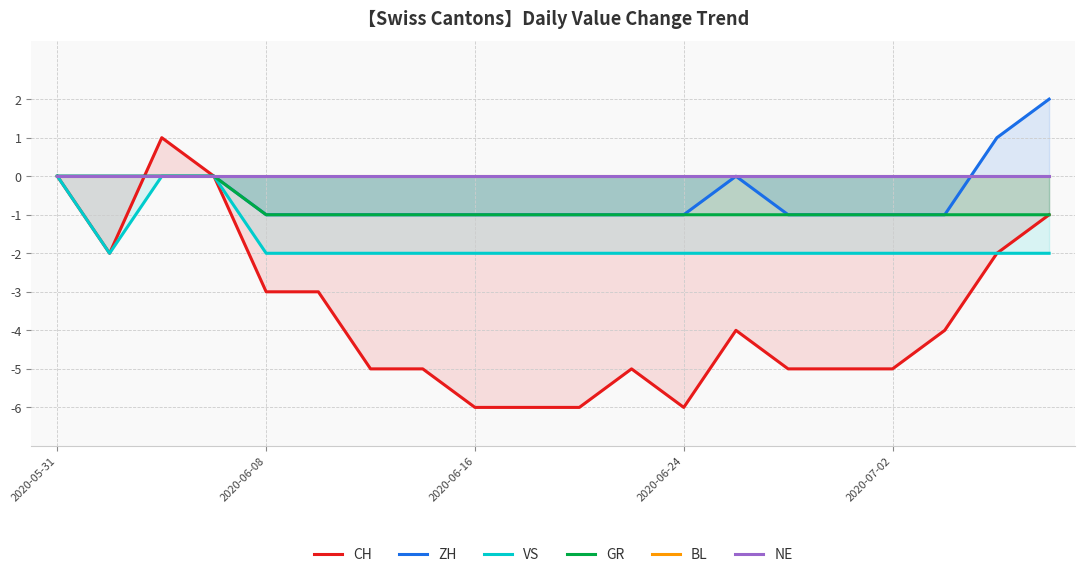

The value of ZH at 2020-05-31 is -2. True or false?

False